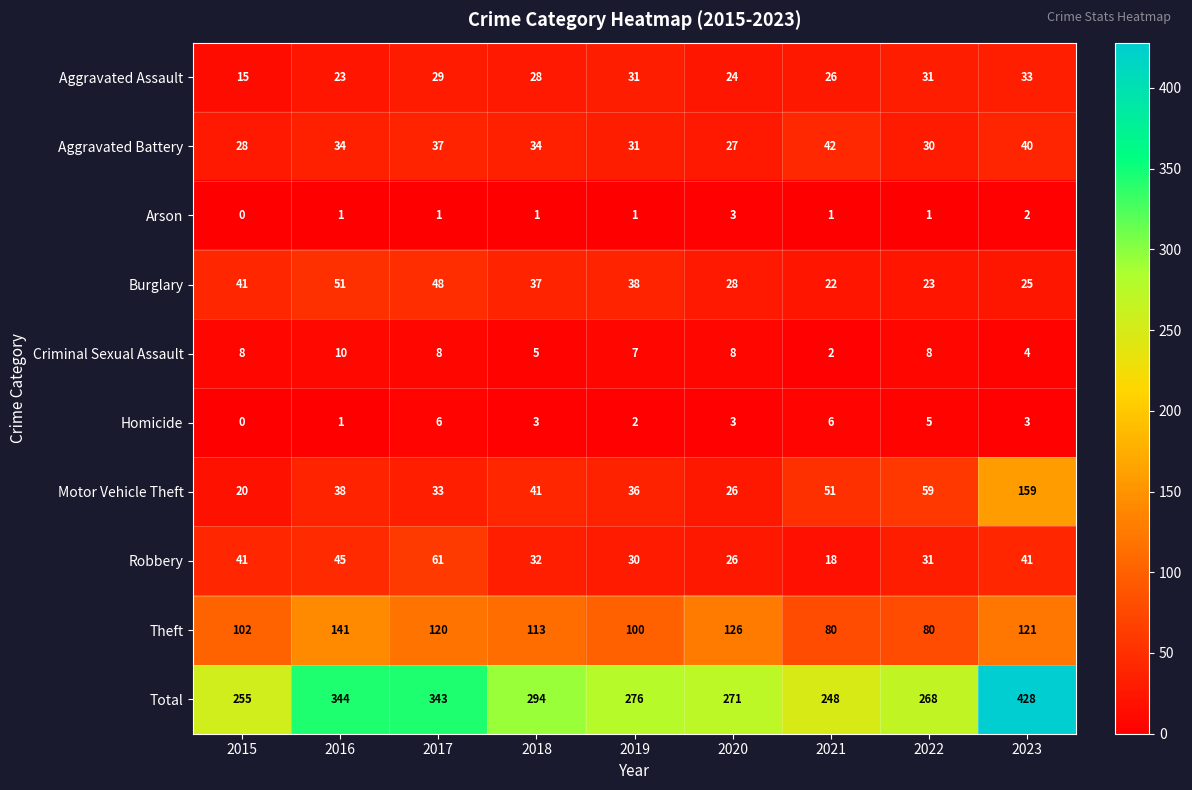

Is the value of Theft at 2023 greater than the value of Motor Vehicle Theft at 2022?

Yes